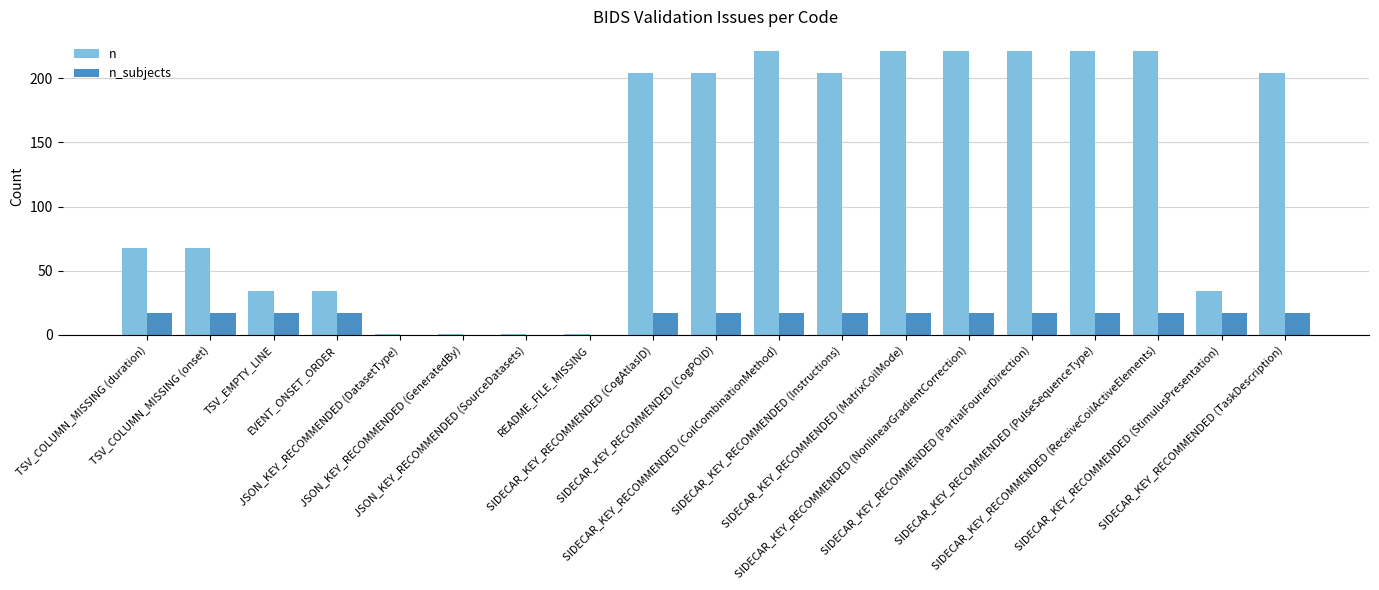

The n_subjects series shows 30 at TSV_EMPTY_LINE. True or false?

False